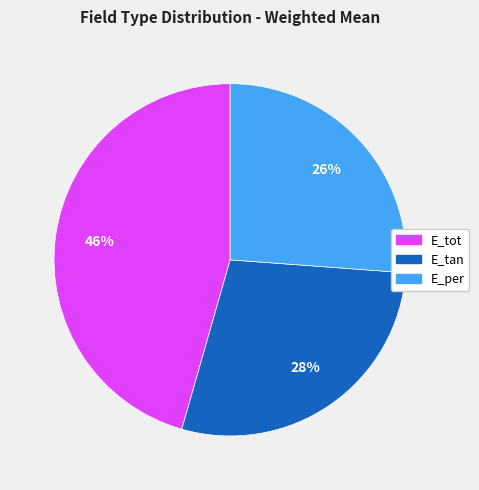

Is the sum of E_tot and E_per greater than half?

Yes